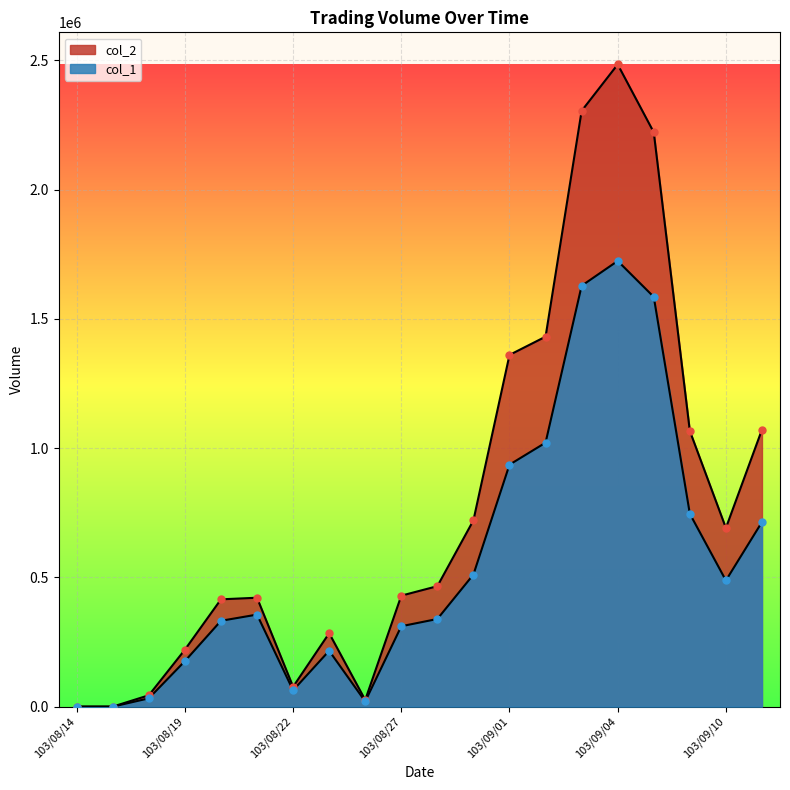

What are all the series names shown in the legend?

col_1, col_2